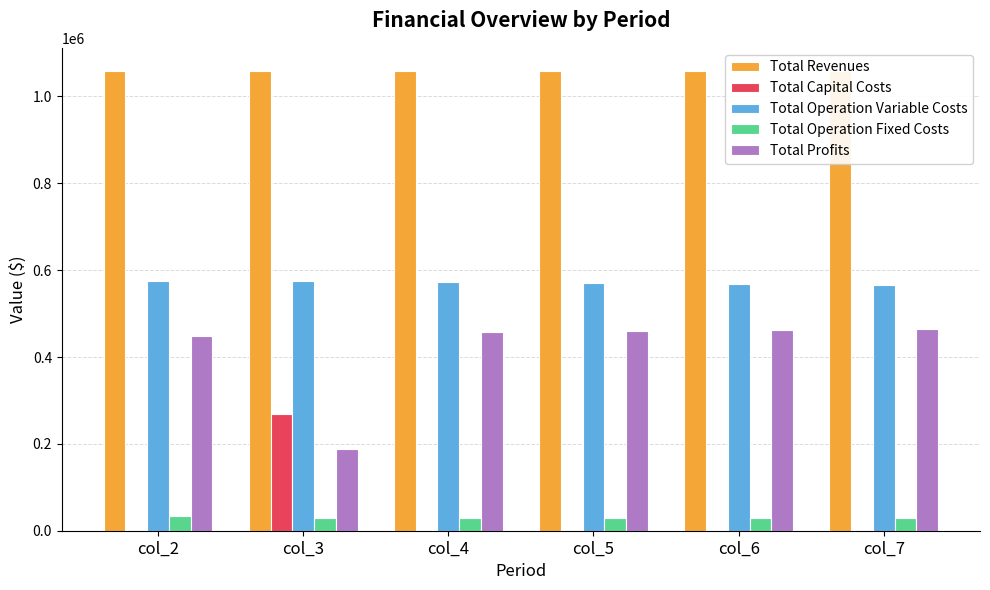

What is the spread (max minus min) of values at col_7?

1058991.6